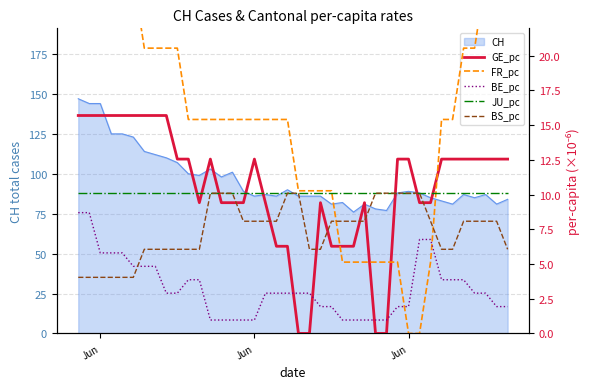

True or false: JU_pc and BE_pc cross at least once.

False